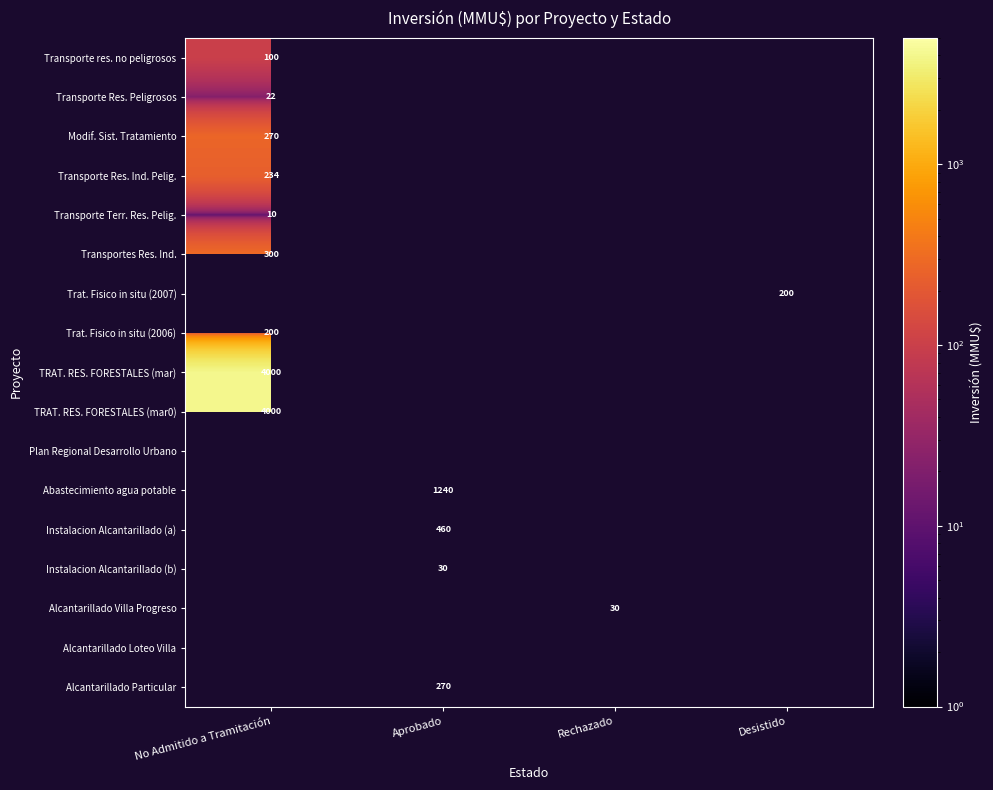

How many series are shown in this chart?

17